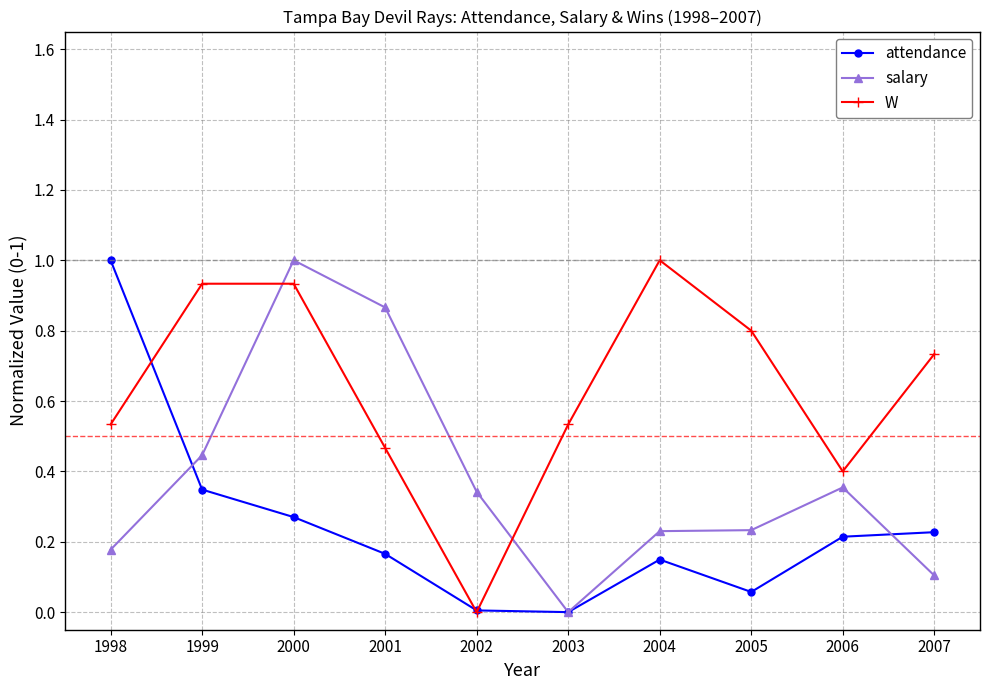

Which series has the largest total across all categories?

W